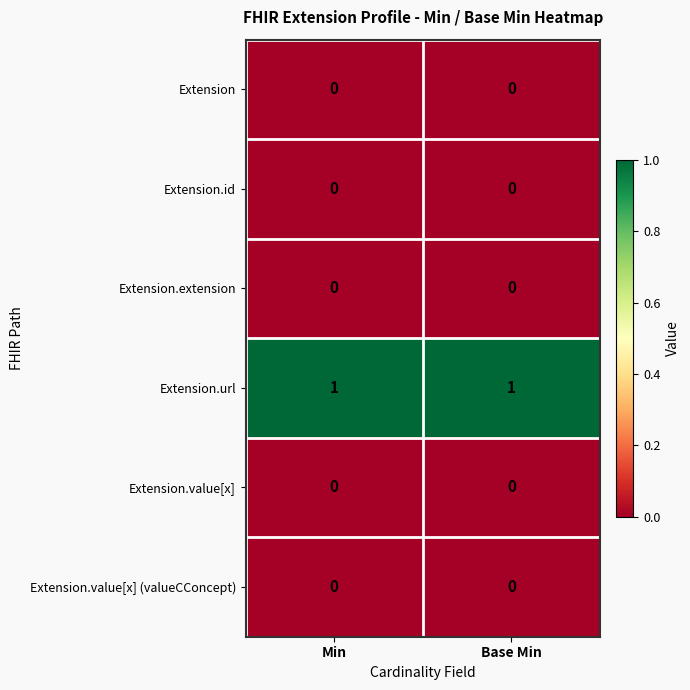

What is the difference between the highest and lowest values at Base Min?

1